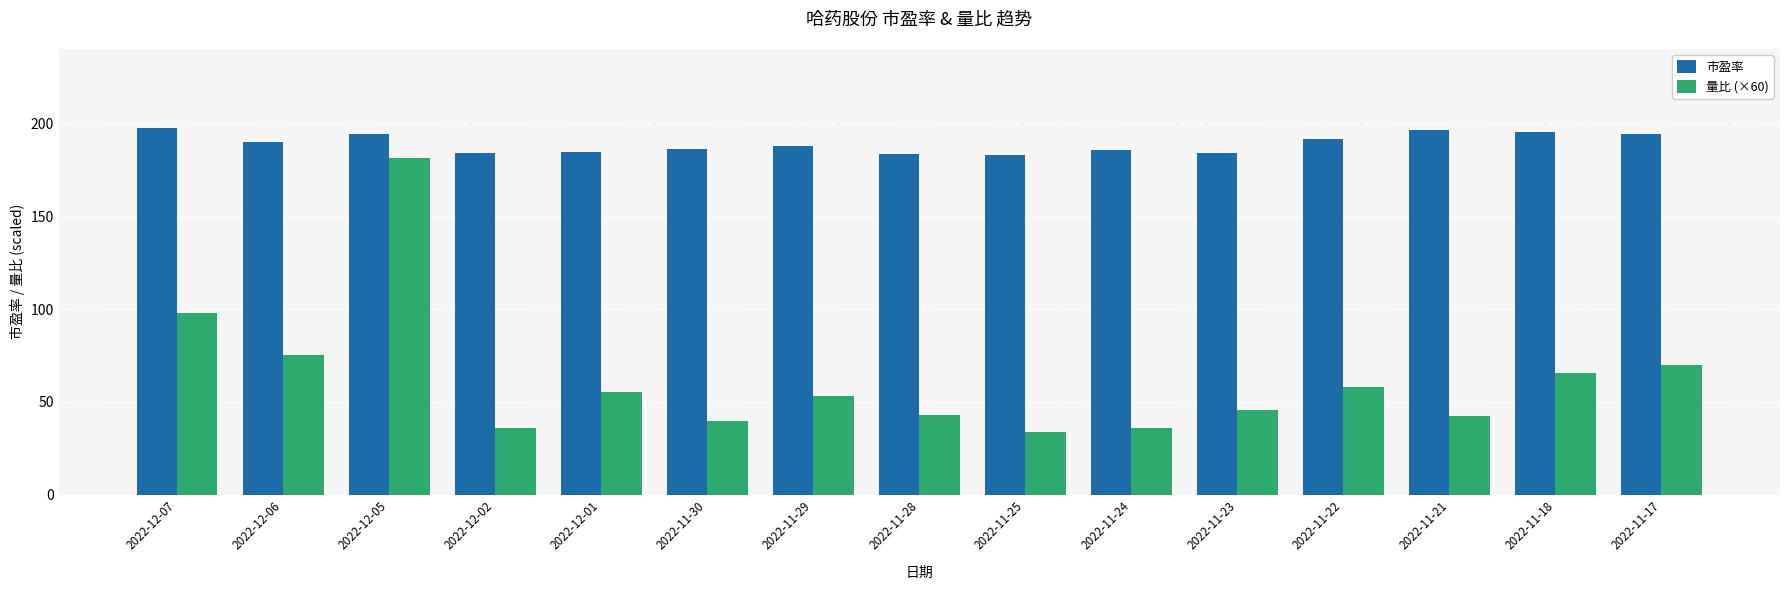

Between 2022-12-07 and 2022-11-24, which series saw the biggest shift?

量比 (×60)